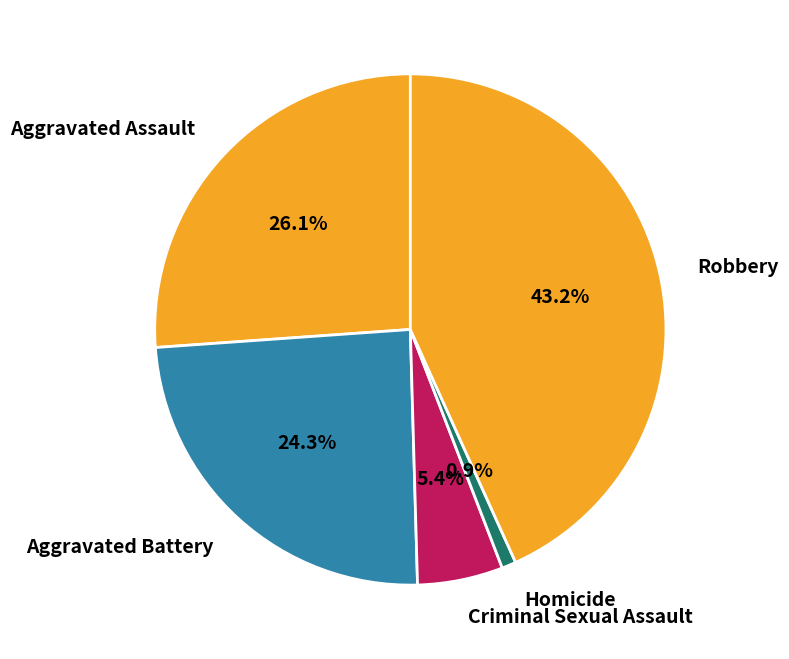

Which slice is the smallest?

Homicide